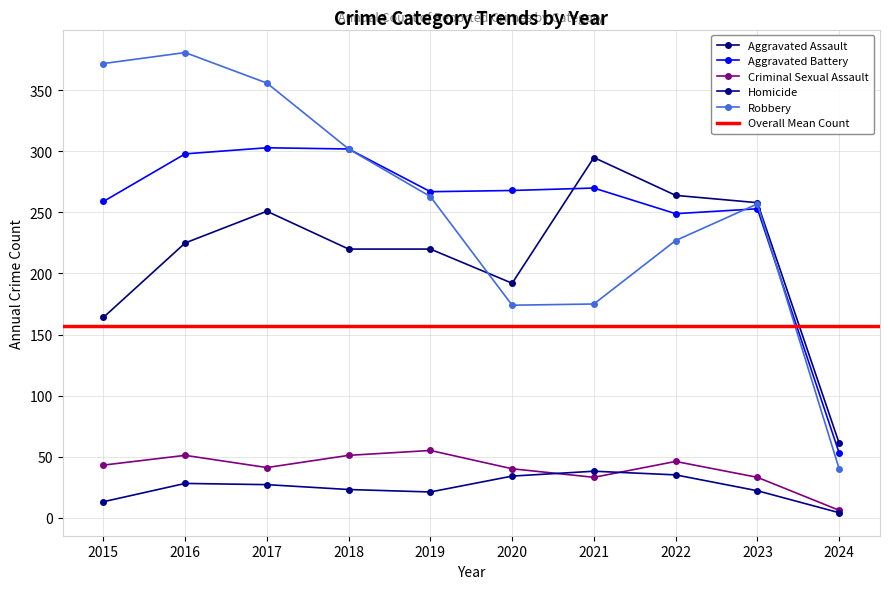

What is the maximum value for Homicide?

38